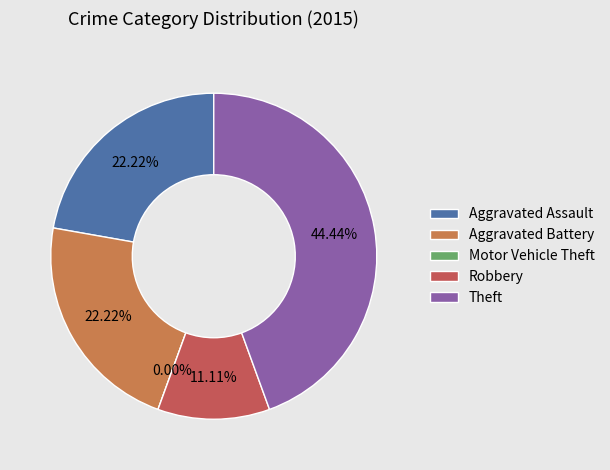

Which has a higher value, Aggravated Assault or Aggravated Battery?

Aggravated Assault